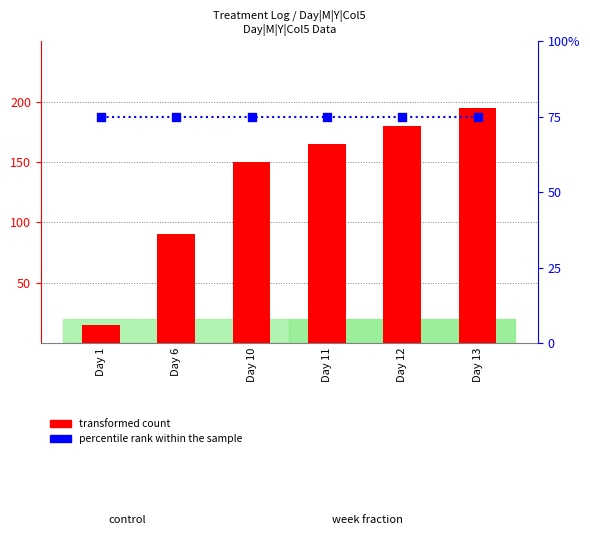

Which series has the widest spread of Y values?

transformed count